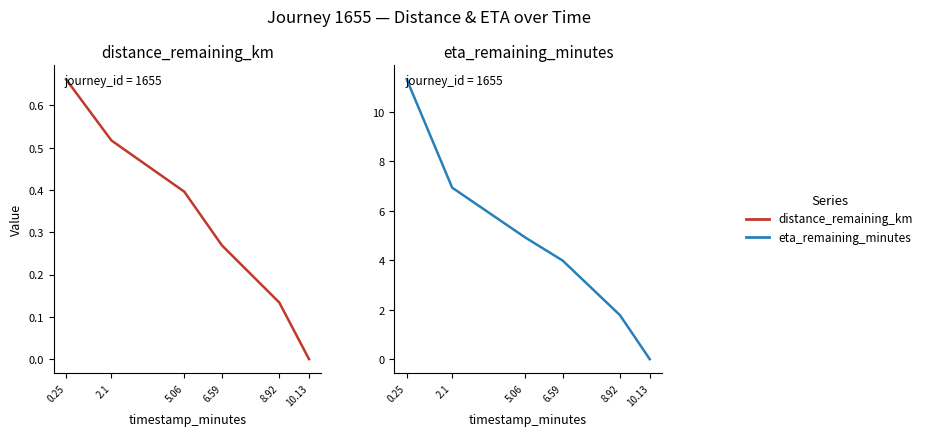

Does the chart display data point markers on the line(s)?

No